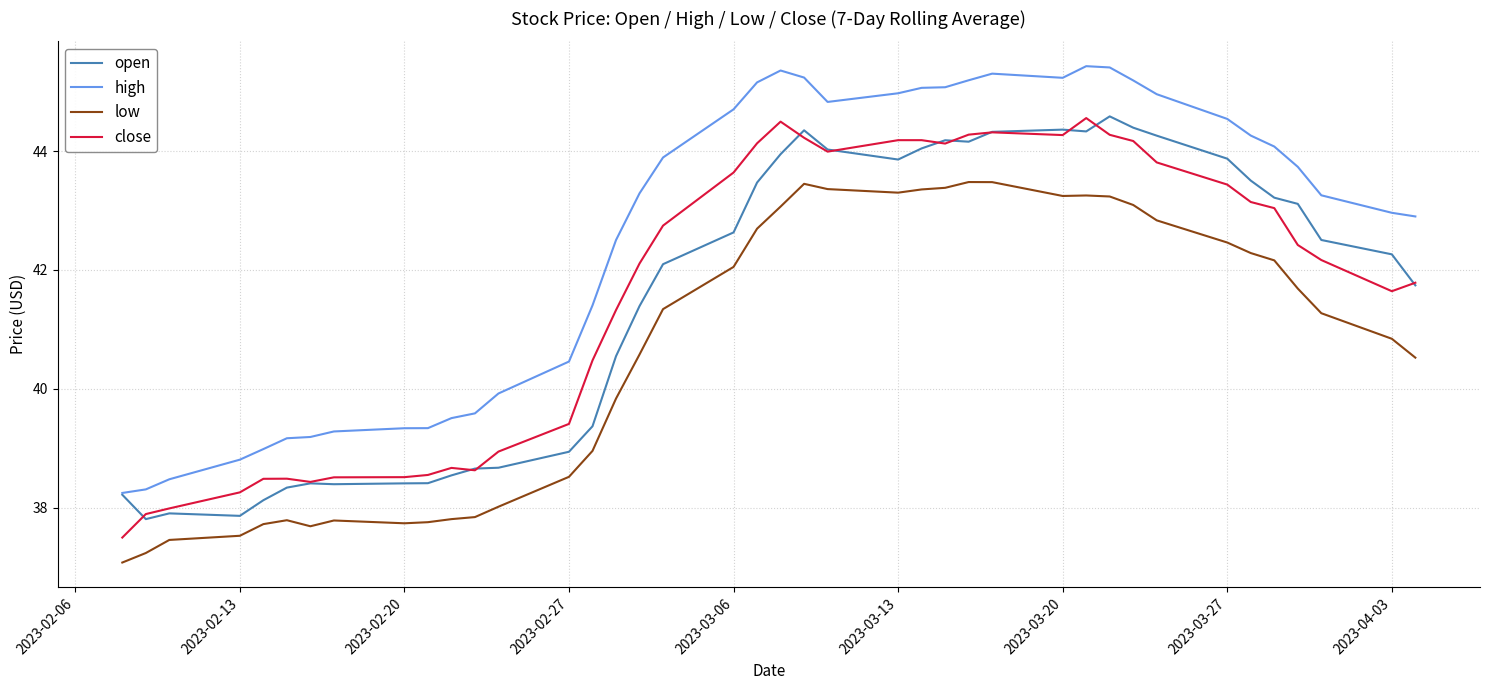

True or false: close and high intersect in this chart.

False